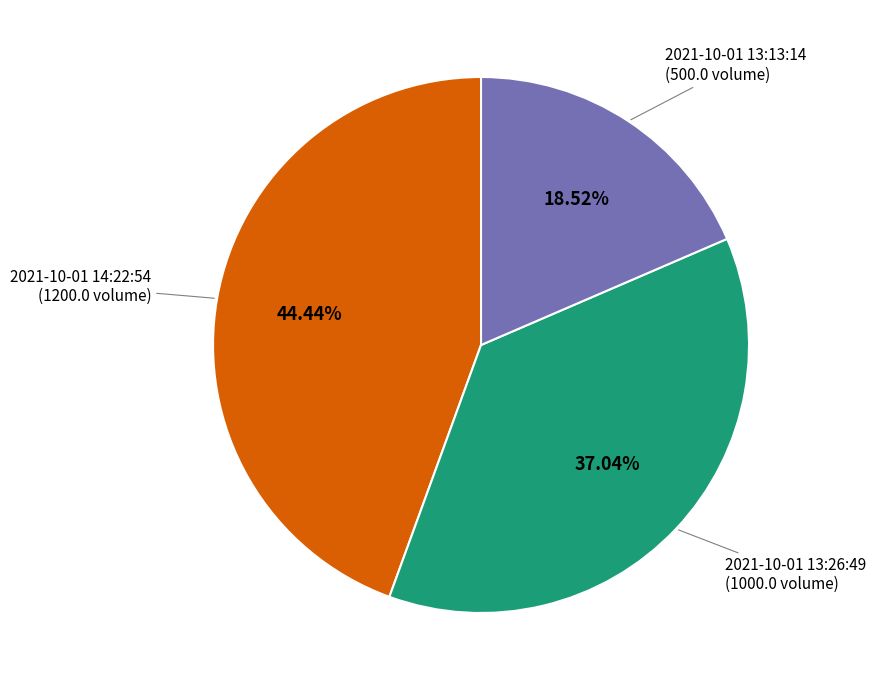

How many segments does this pie chart have?

3